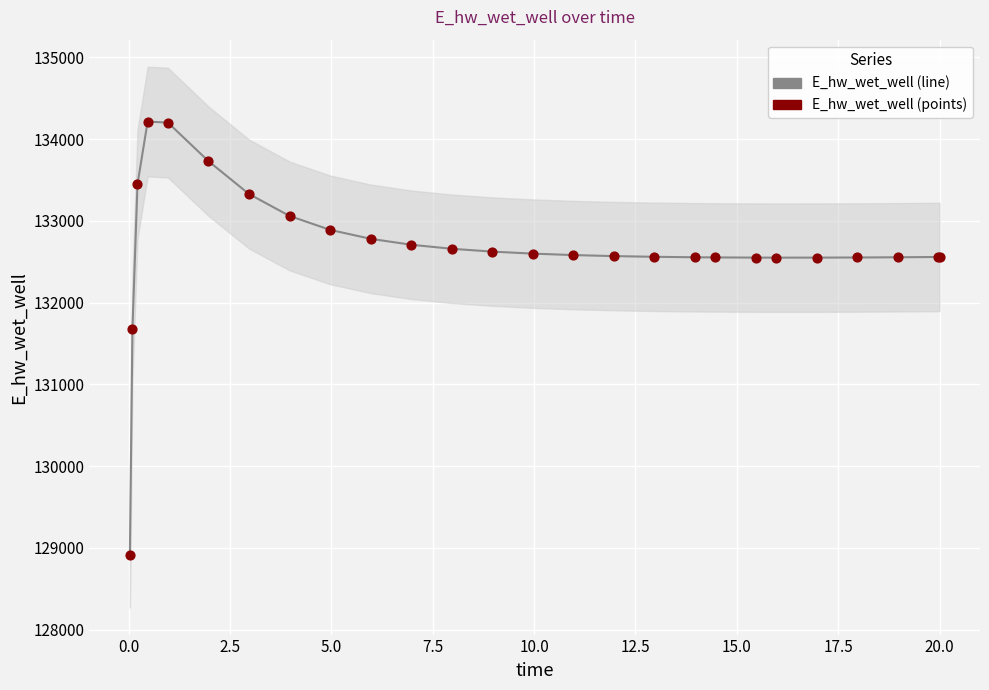

Which series has the largest Y range (max minus min)?

E_hw_wet_well